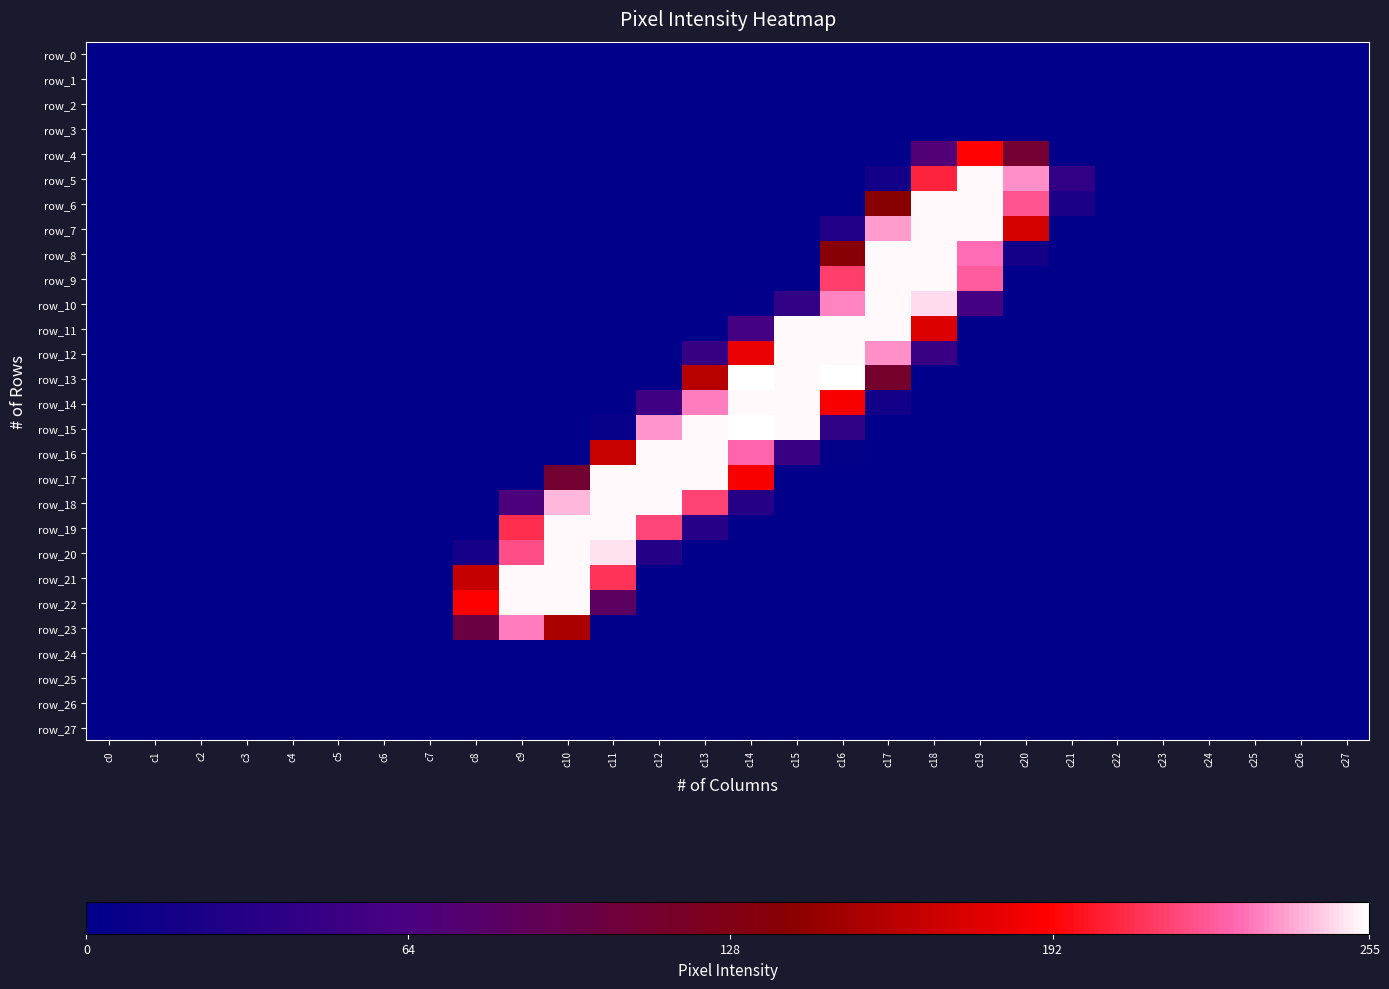

What is the highest value of the row_20 series?

254